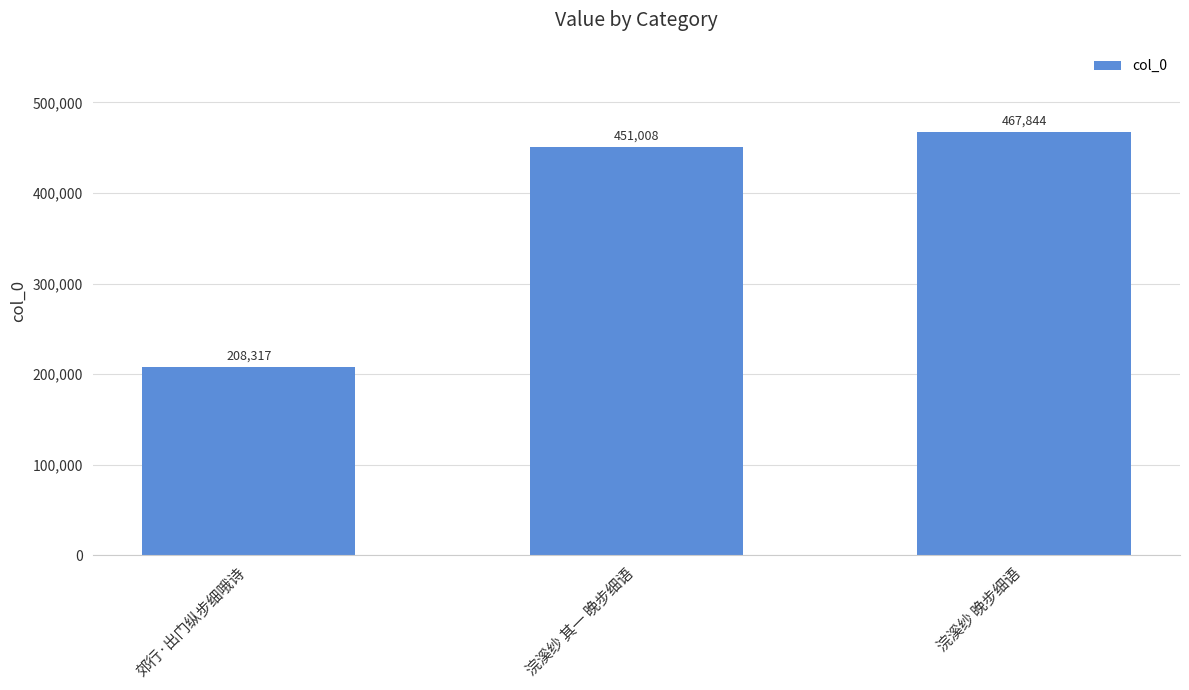

Count the number of data series in this chart.

1